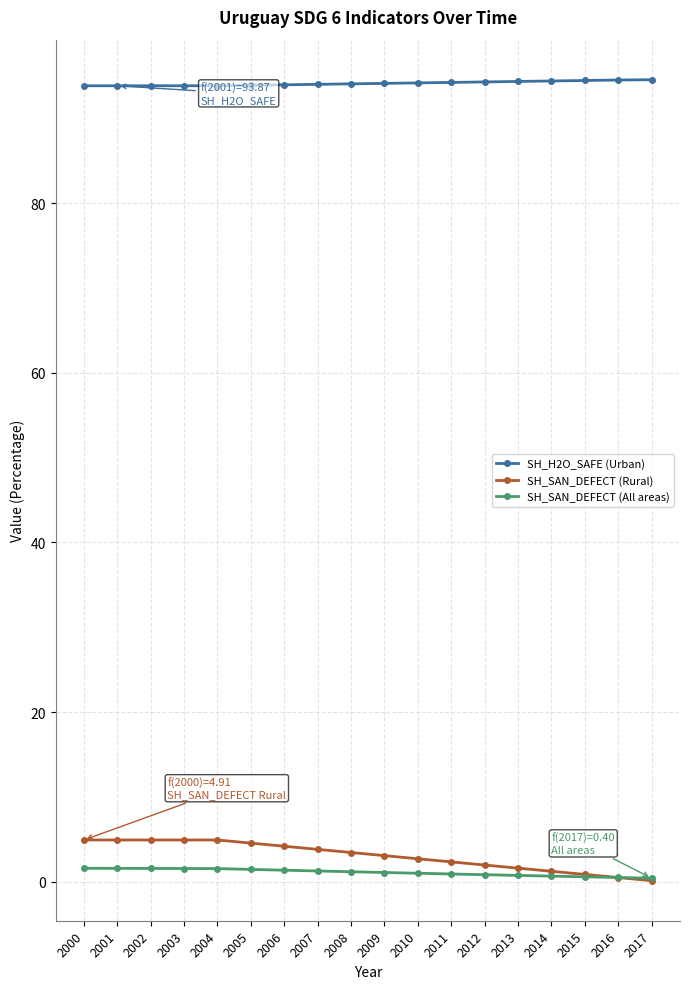

What is the maximum value for SH_SAN_DEFECT (All areas)?

1.6